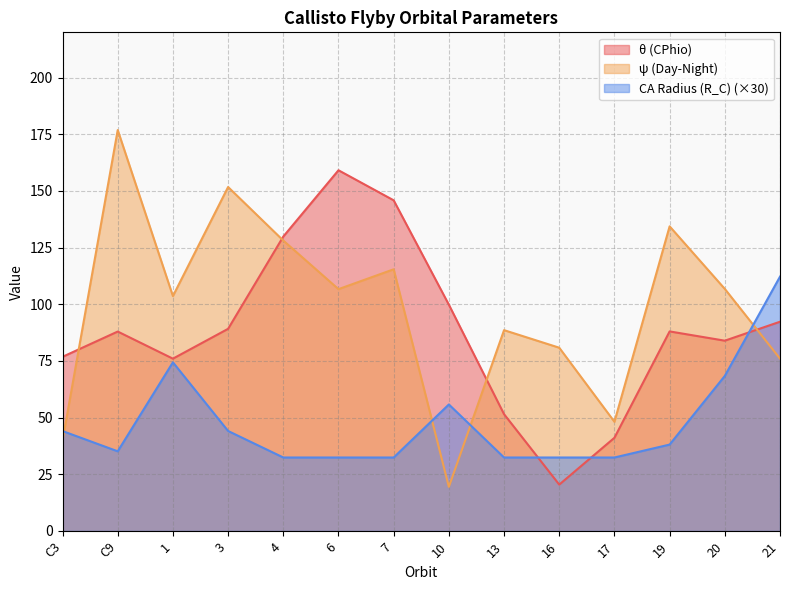

What is the total value across all series at 10?

175.1